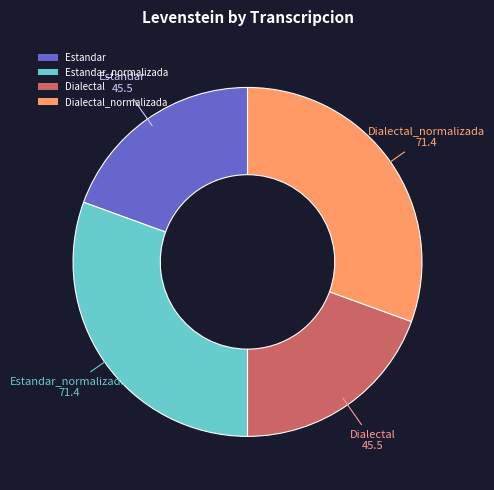

True or false: Estandar_normalizada accounts for 17% of the total.

False